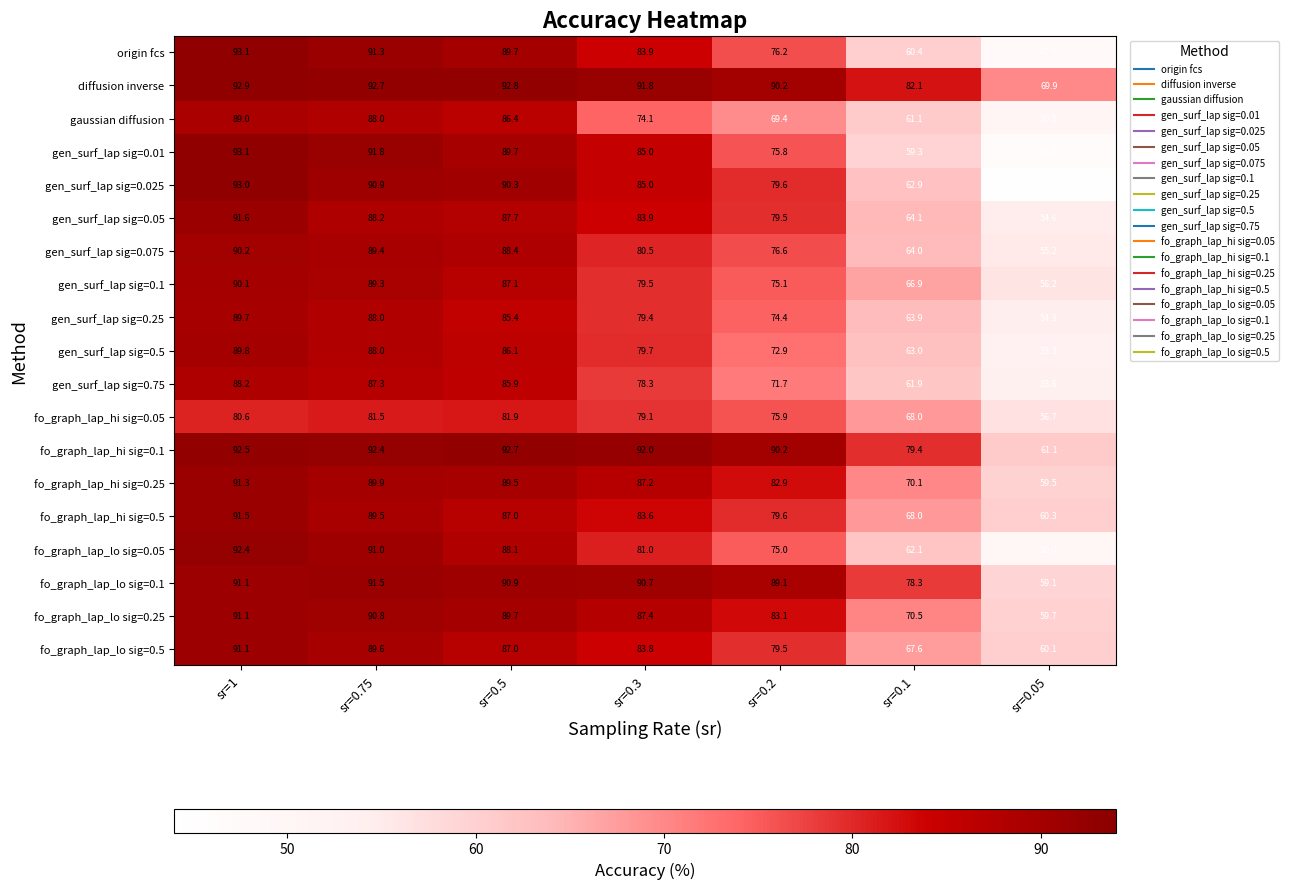

At which category does the chart reach its peak across all series?

sr=1